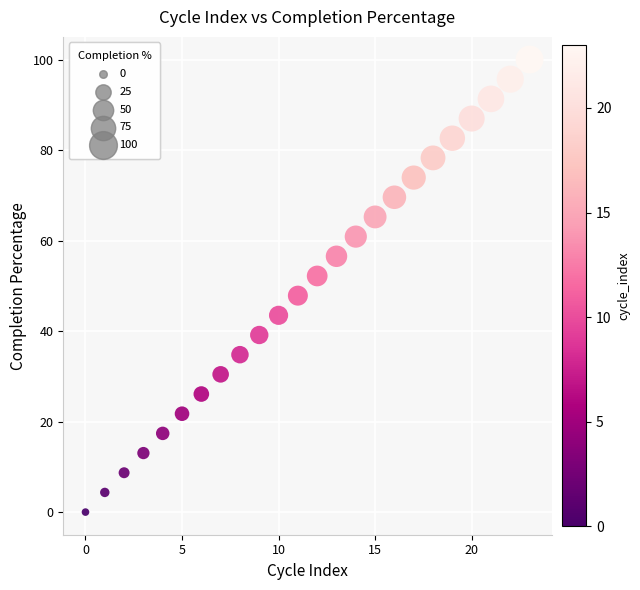

What is the range of Y values (max minus min)?

100.0